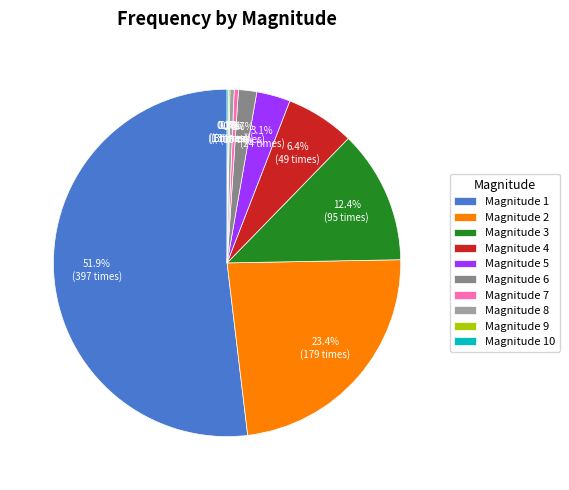

To the nearest percent, what is the average slice percentage?

10%